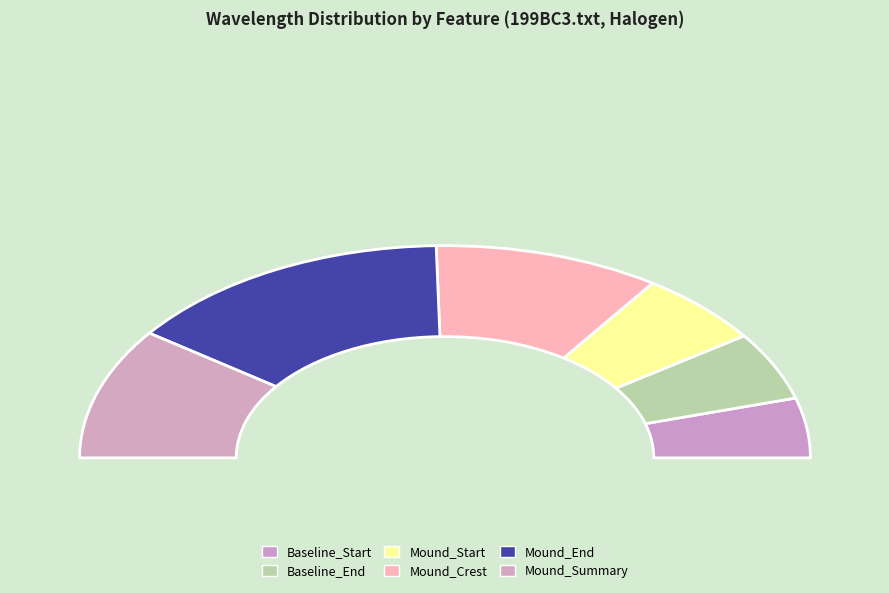

What percentage is the Baseline_End slice, to the nearest percent?

10%